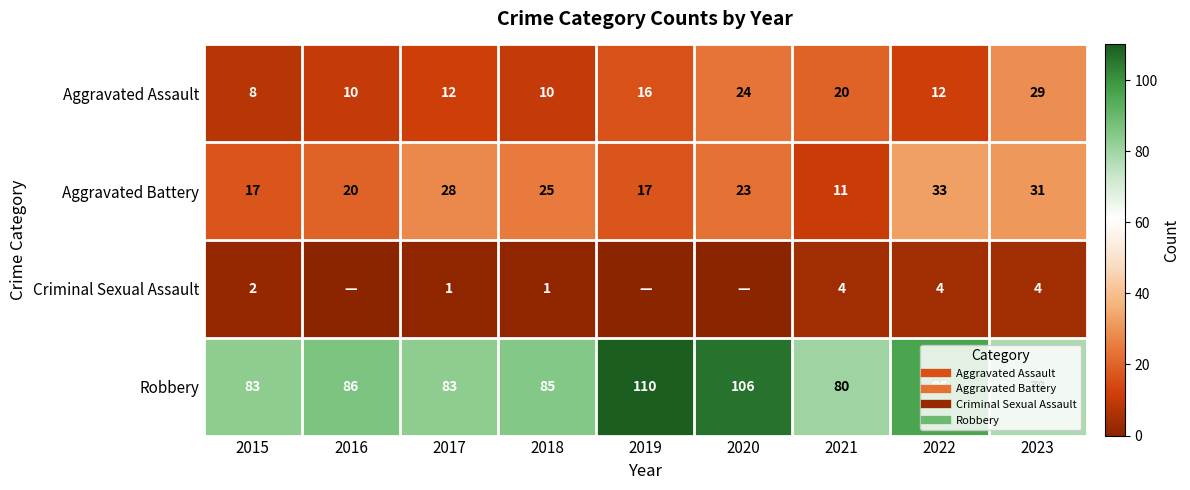

Which series has the widest spread of values?

Robbery